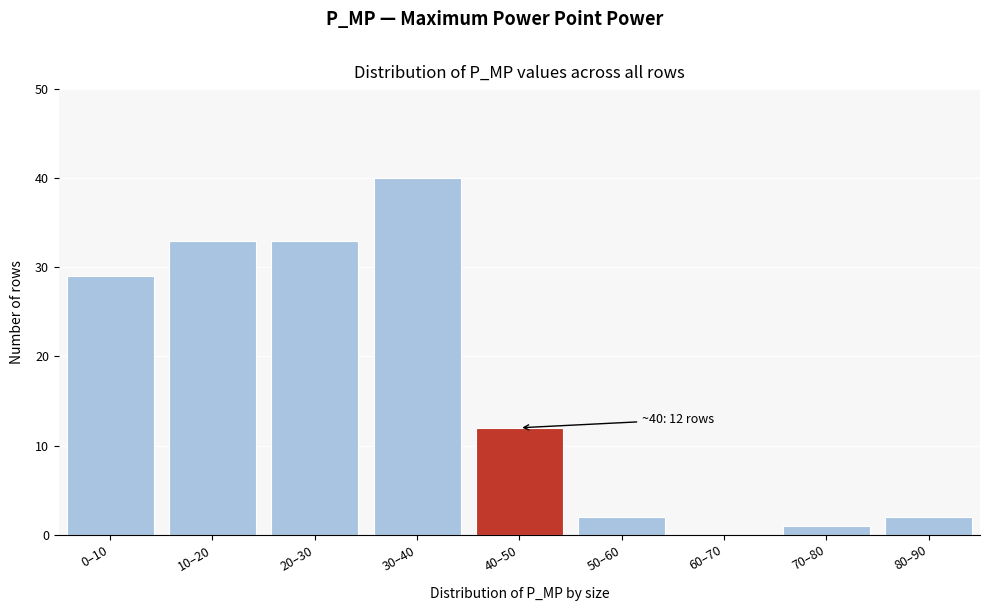

Reading right to left, extract all data points from this chart.

80–90=2	70–80=1	60–70=0	50–60=2	40–50=12	30–40=40	20–30=33	10–20=33	0–10=29